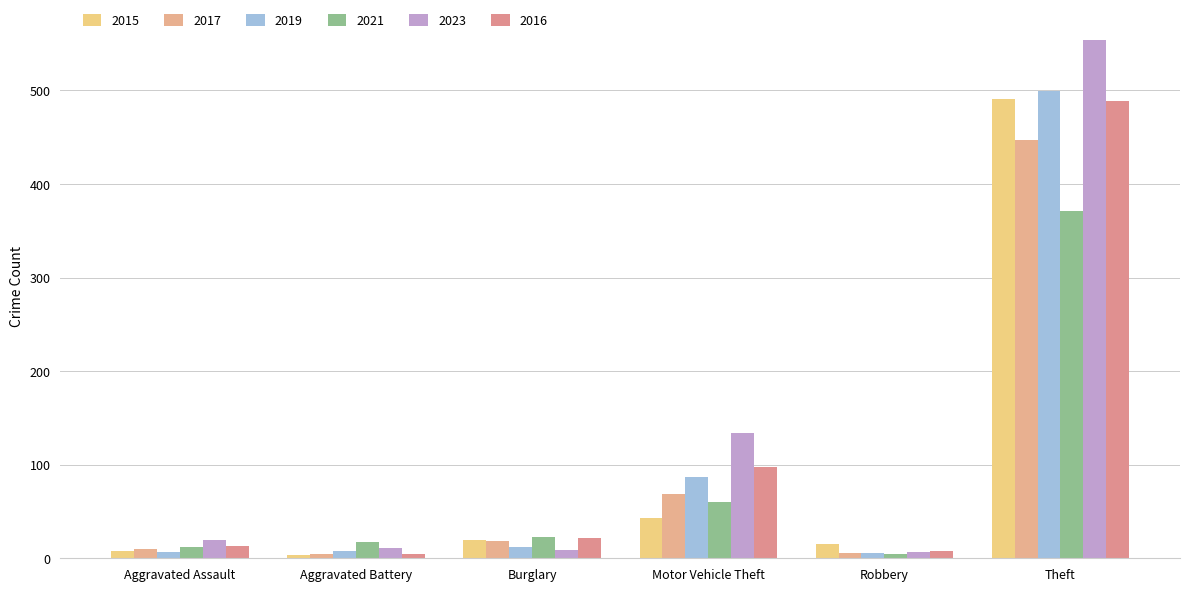

True or false: 2016 has a value of 489 at Theft.

True